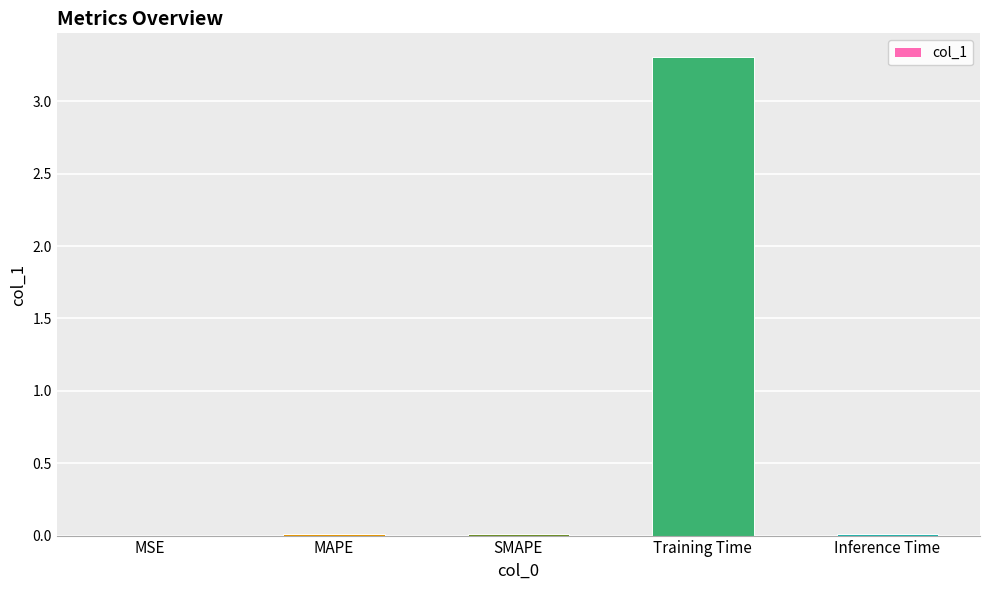

What is the maximum value shown in the chart?

3.3